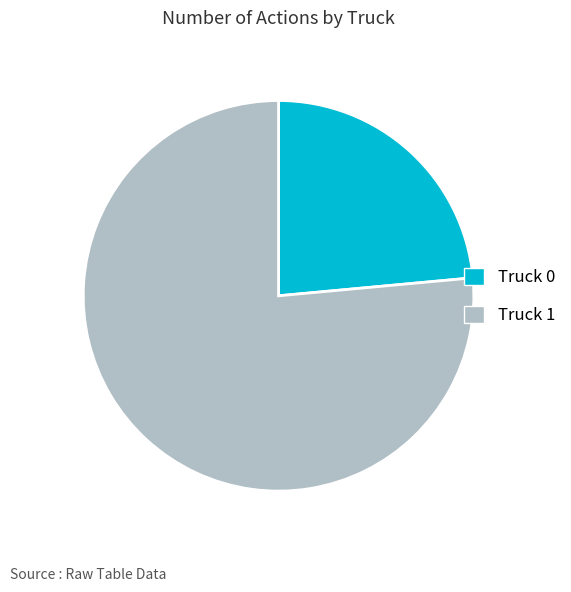

How many segments does this pie chart have?

2